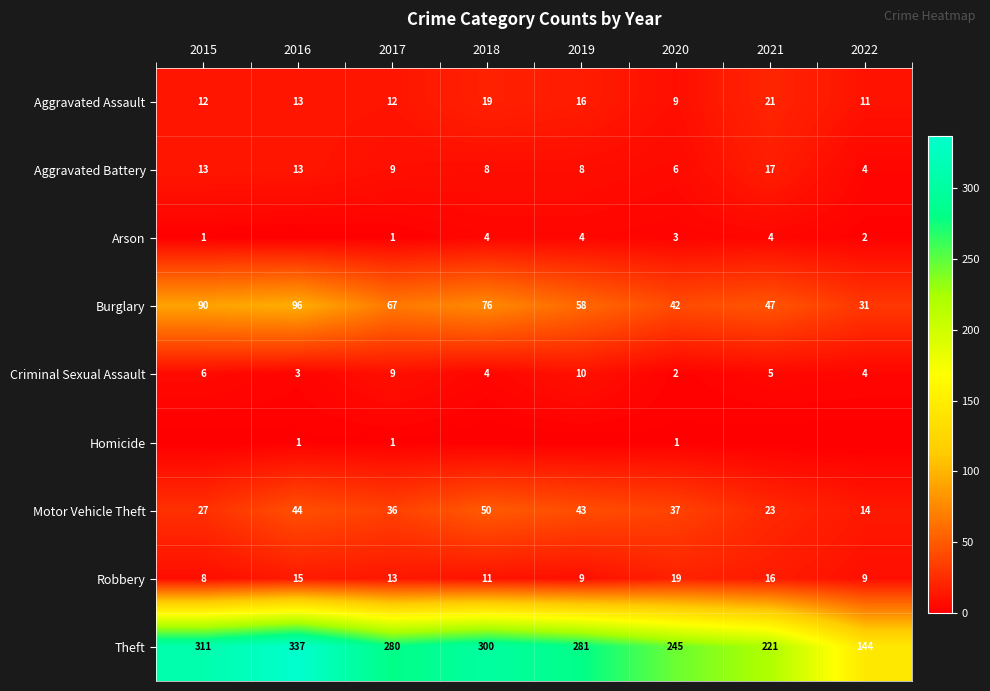

What is the difference between the maximum and second lowest values in the Criminal Sexual Assault series?

7